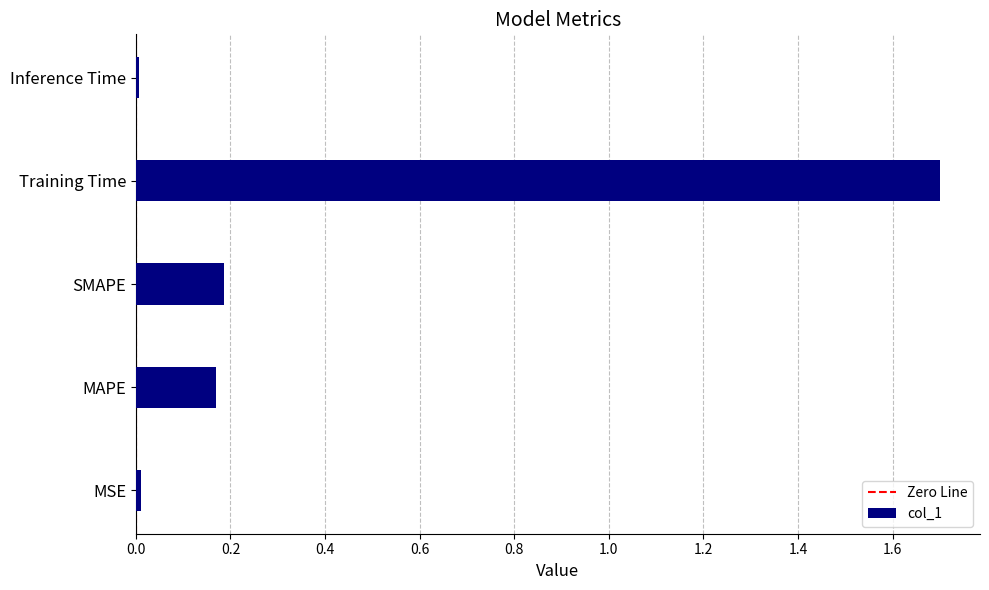

The value at MSE is 0.0. True or false?

True